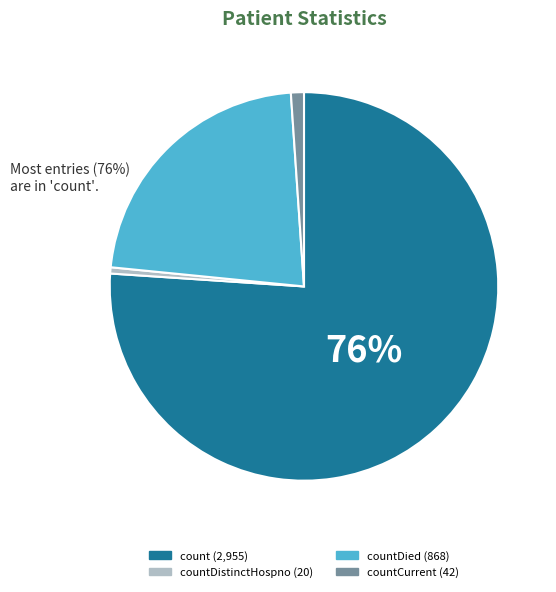

Does any single category account for the majority?

Yes